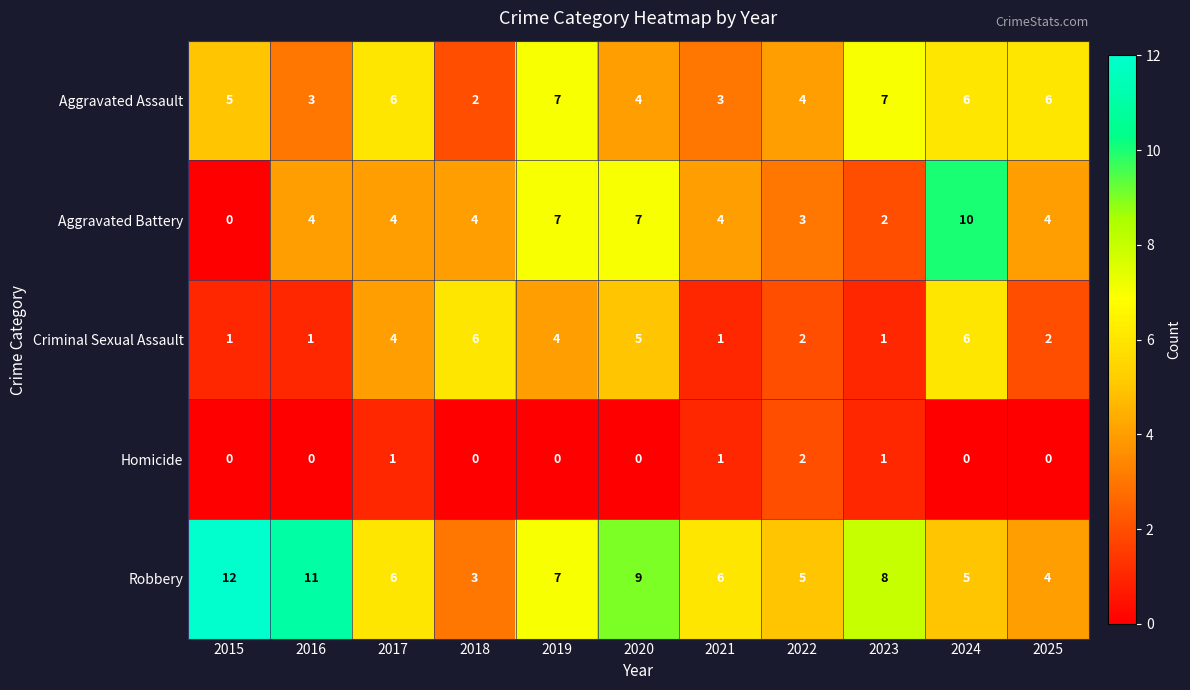

The value of Homicide at 2024 is -1. True or false?

False